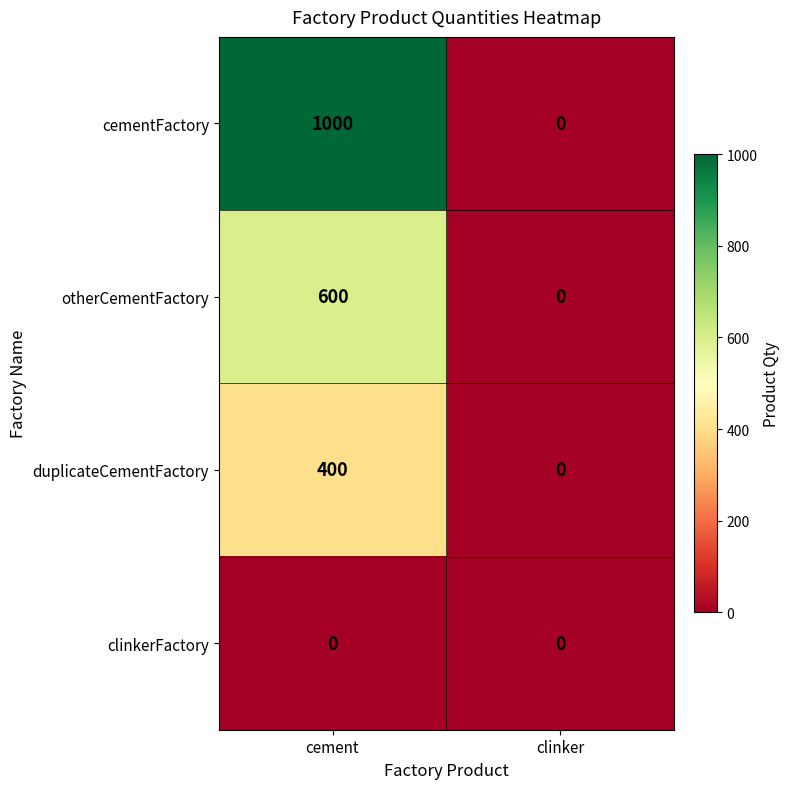

List the series in order of their overall mean, highest first.

cementFactory, otherCementFactory, duplicateCementFactory, clinkerFactory